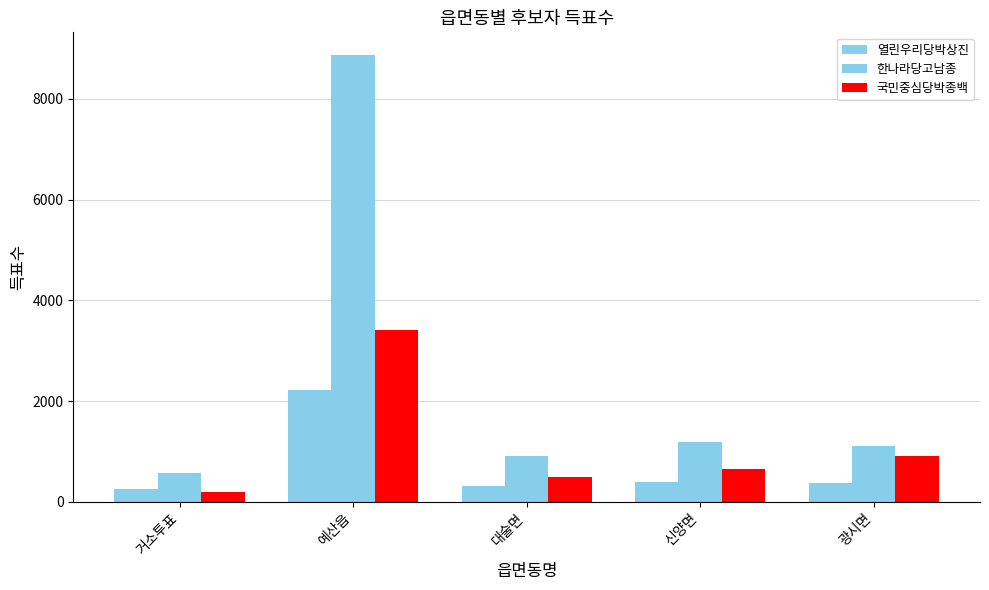

How many distinct data groups are displayed?

3